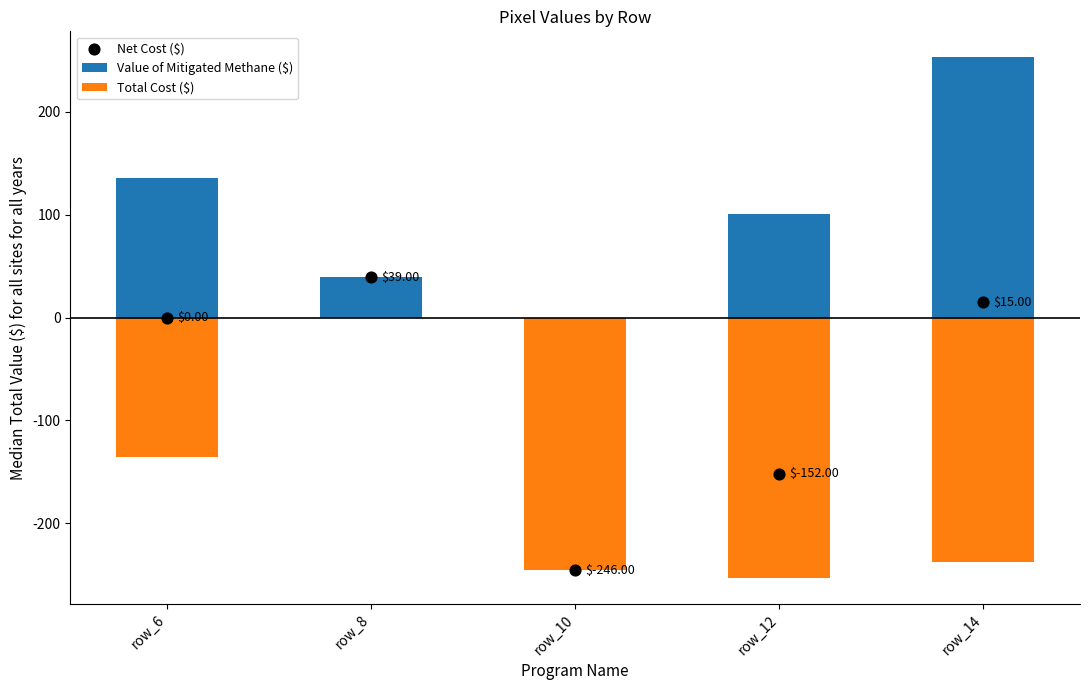

What is the total value across all series at row_12?

-304